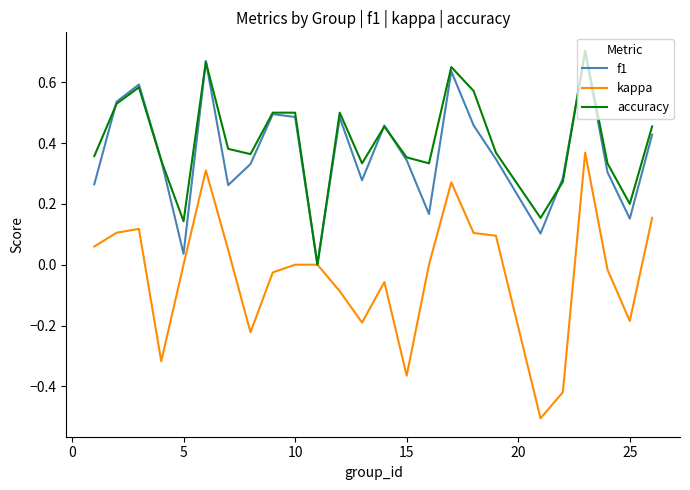

Which series has the largest range (max minus min)?

kappa